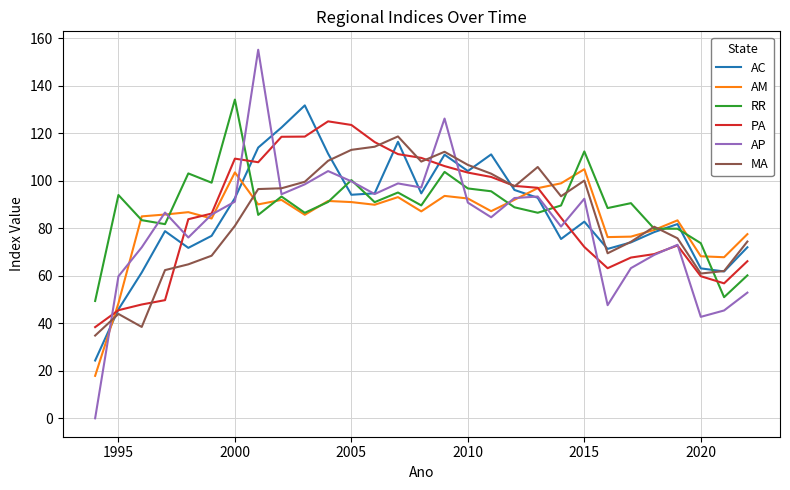

Which series has the largest range (max minus min)?

AP